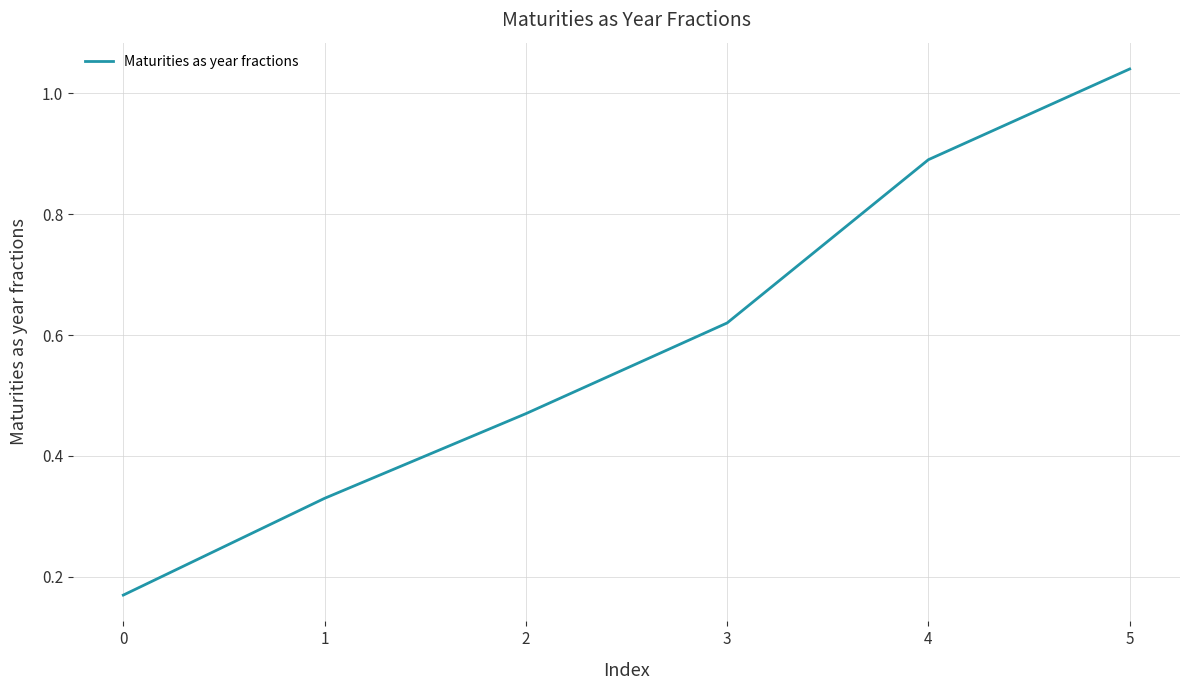

What is the difference between the second highest and minimum values?

0.7